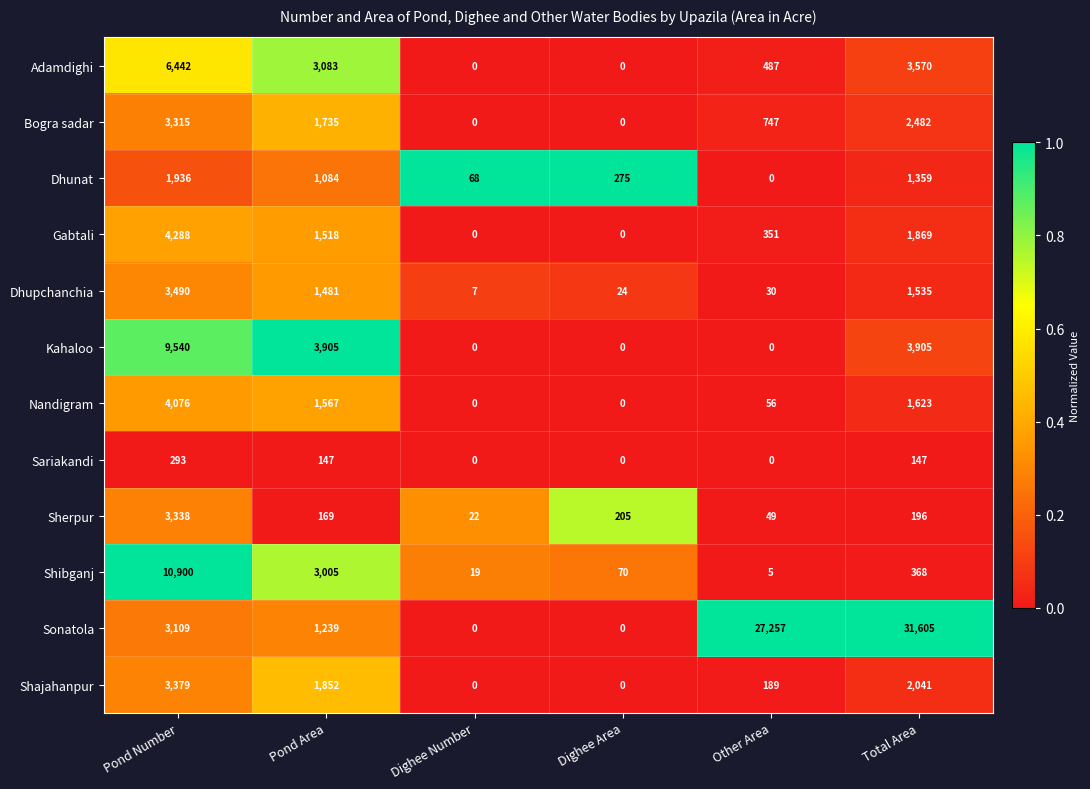

Which label corresponds to the largest value in the chart?

Total Area